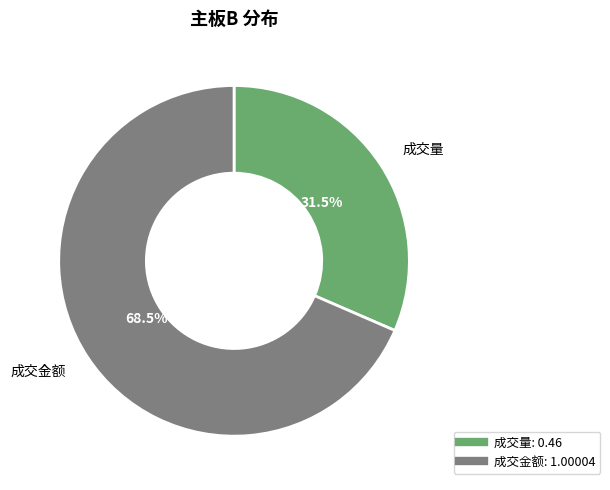

Does any single category account for the majority?

Yes